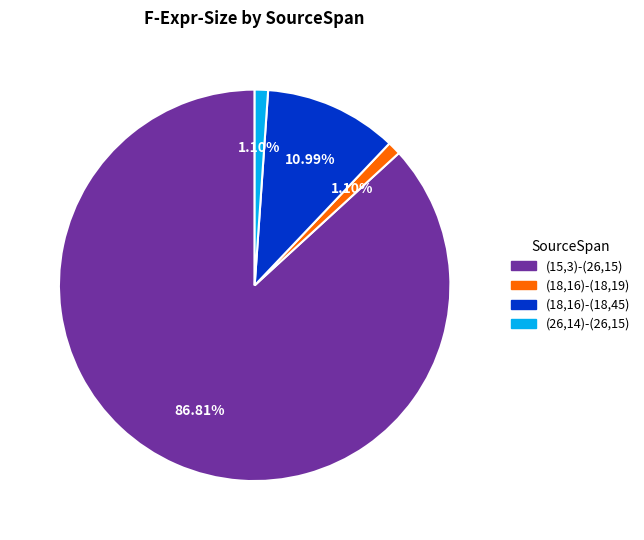

To the nearest percent, what percentage of the pie is (18,16)-(18,19)?

1%